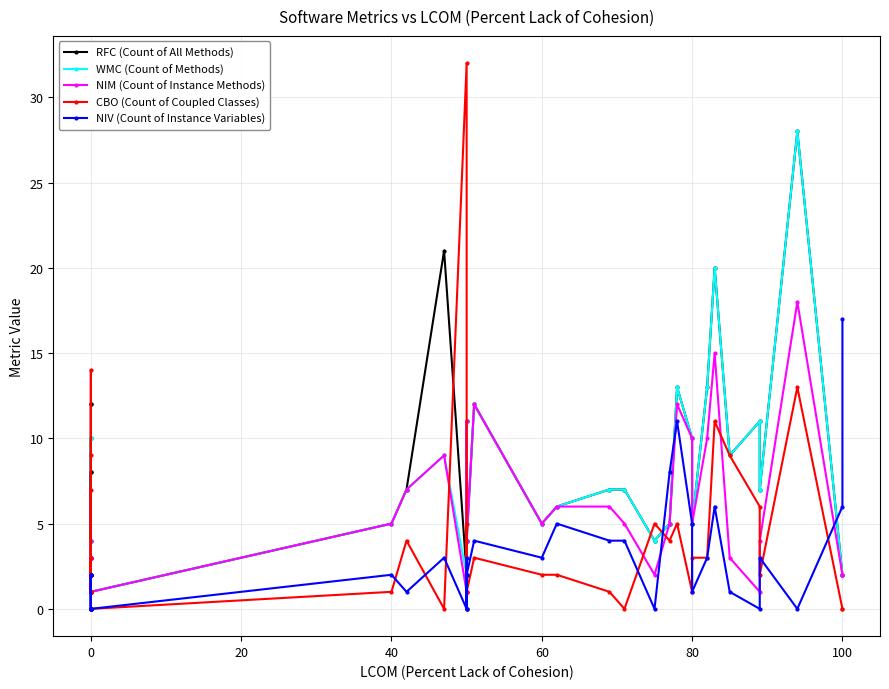

How many distinct data groups are displayed?

5